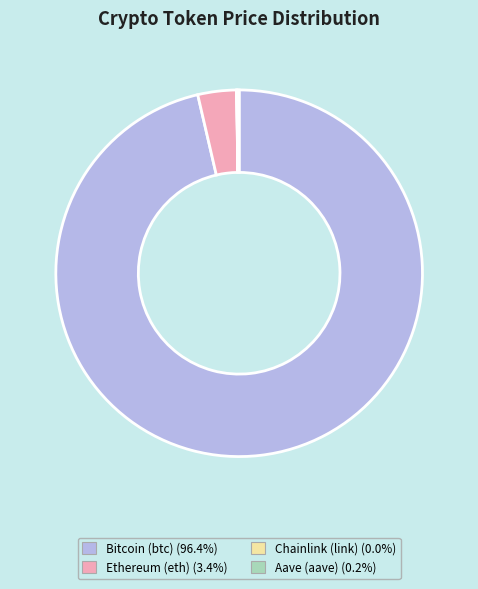

Which slice represents more than half of the pie?

Bitcoin (btc)